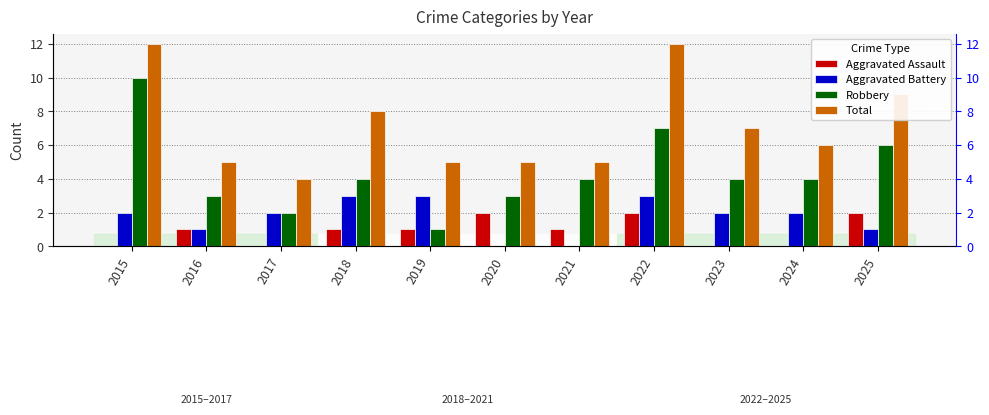

How many data points does each series have?

11